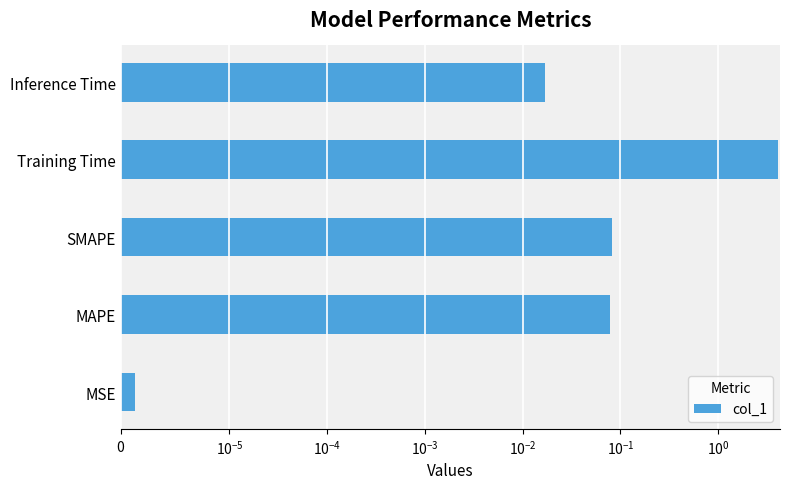

Are the bars horizontal?

Yes